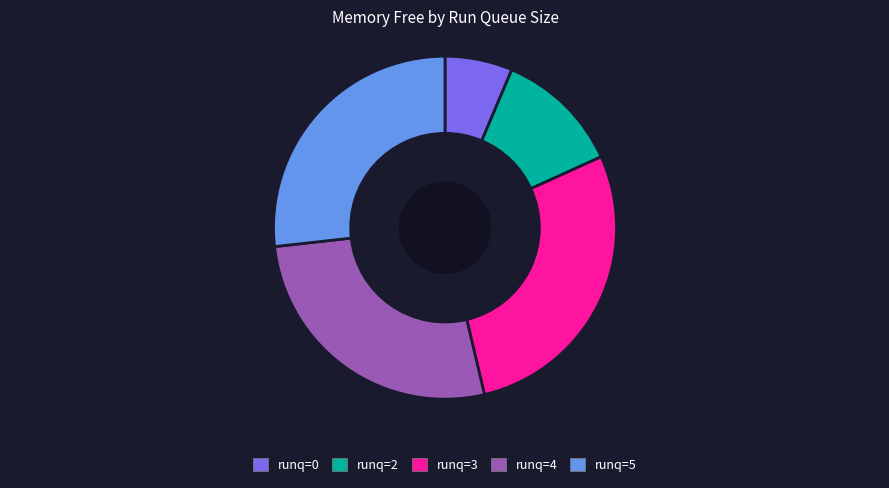

How many segments does this pie chart have?

5